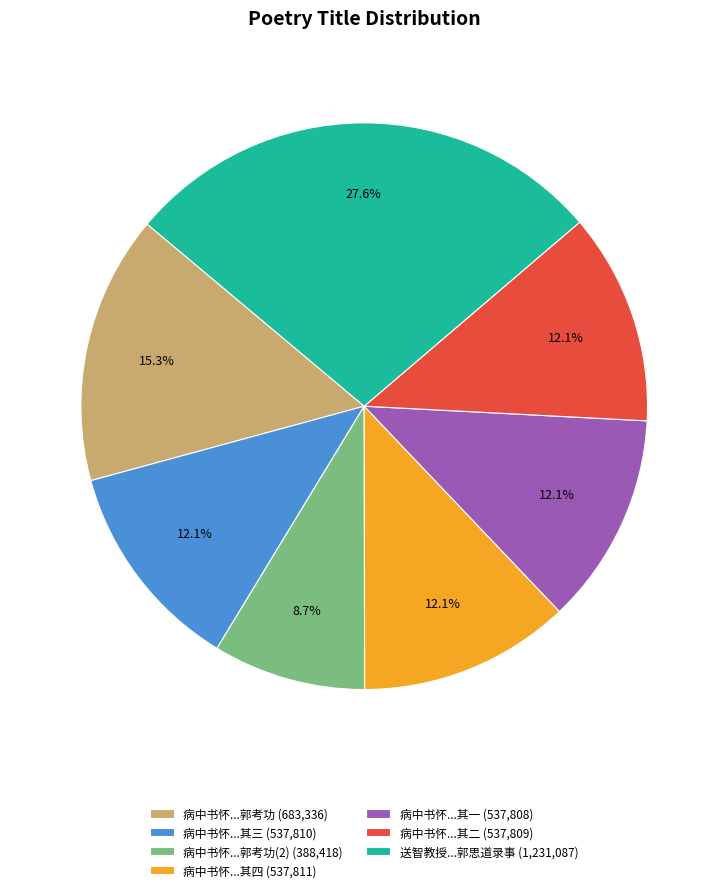

What portion of the pie excludes 病中书怀...其二 (537,809)?

87.9%